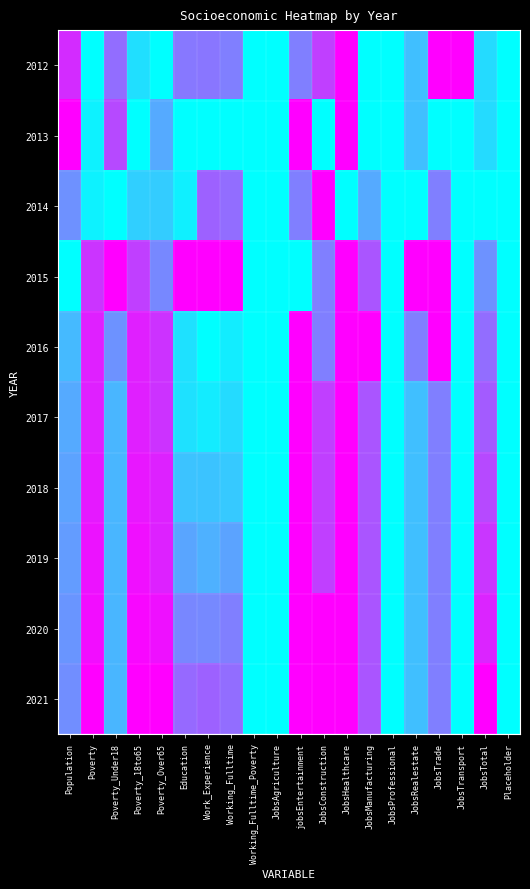

How many series are shown in this chart?

10